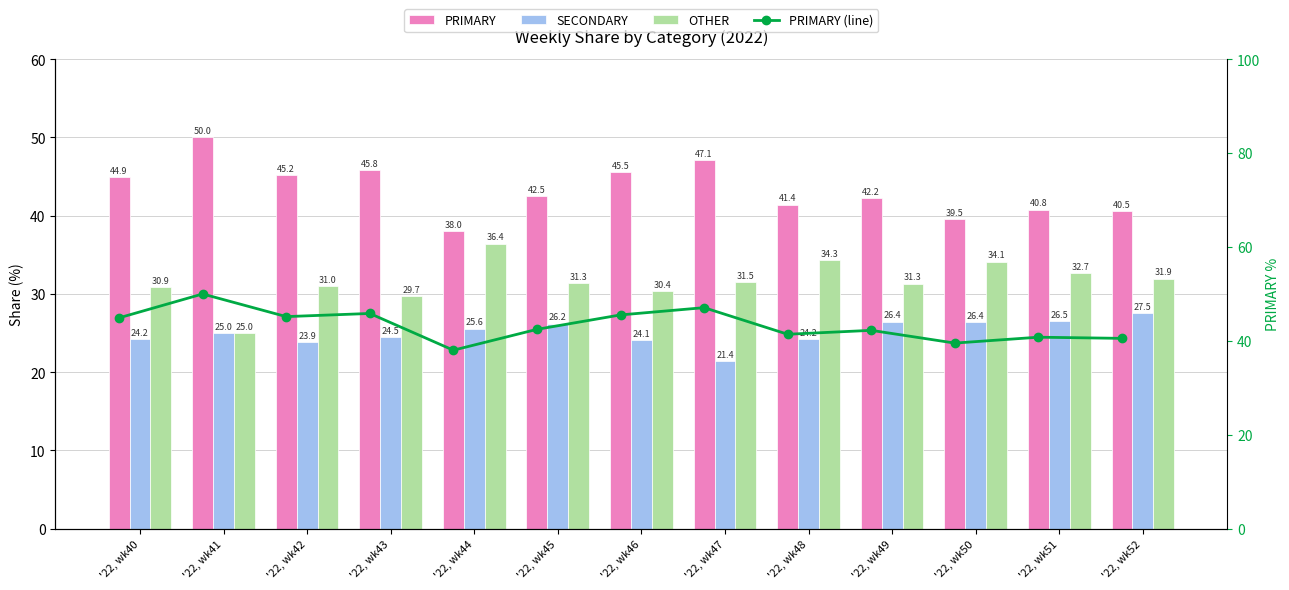

What are all the series names shown in the legend?

PRIMARY, SECONDARY, OTHER, PRIMARY (line)